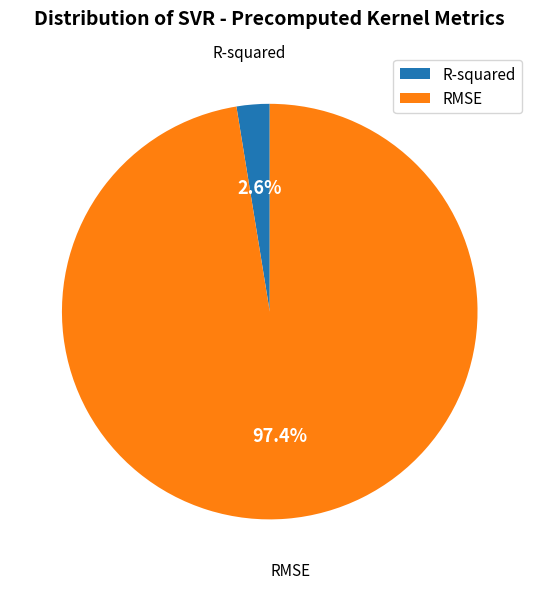

Which category accounts for the majority?

RMSE